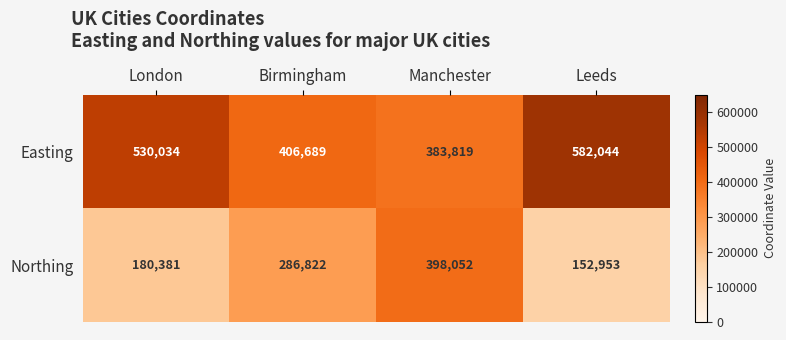

The value of Easting at Birmingham is 406689. True or false?

True